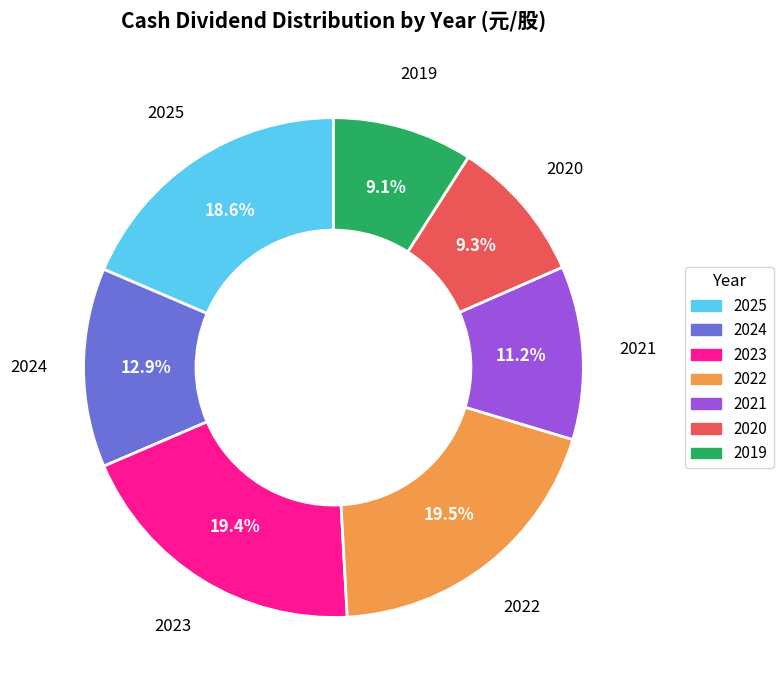

What portion of the pie excludes 2021?

88.8%